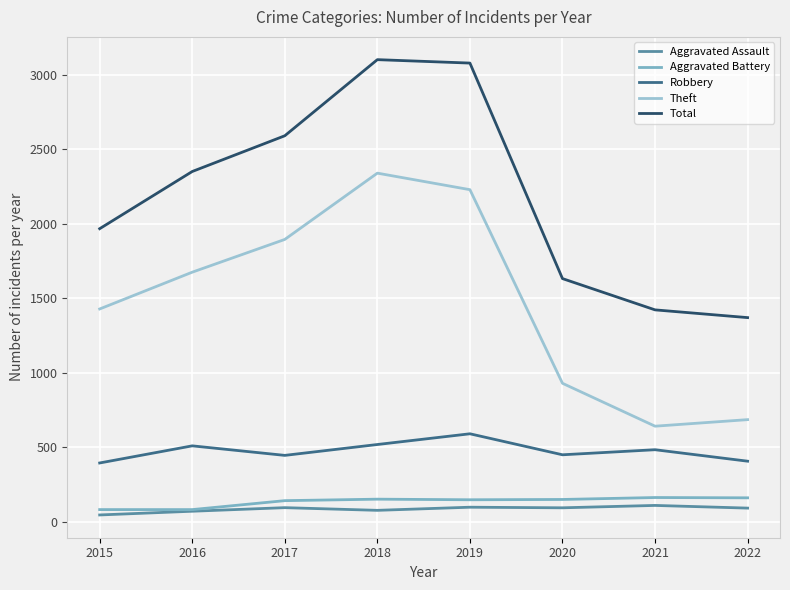

How many values in the Aggravated Assault series are below 94?

4